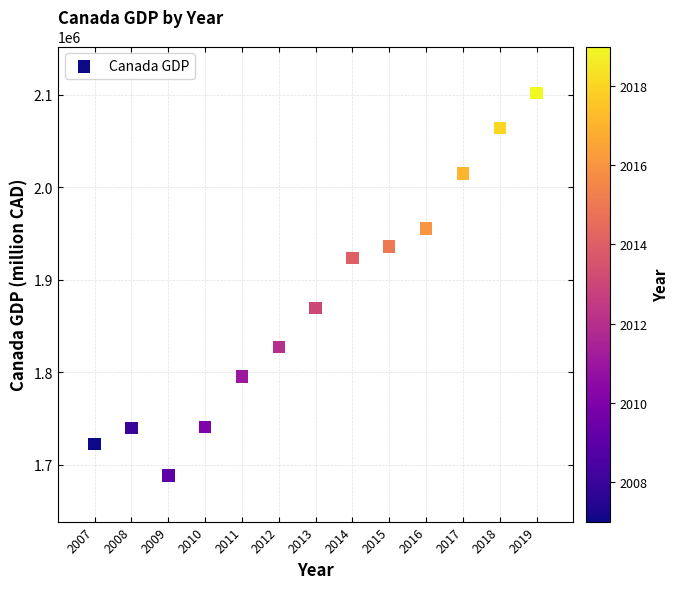

What is the range of X values (max minus min)?

12